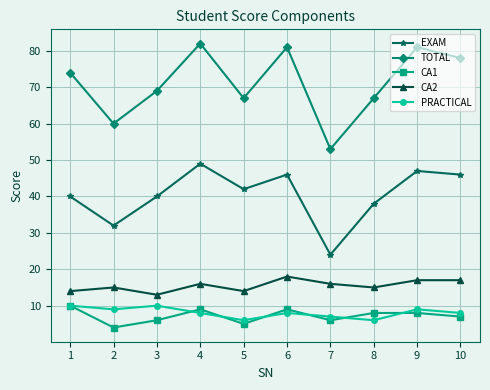

Is the value of CA1 at 4 greater than the value of EXAM at 2?

No